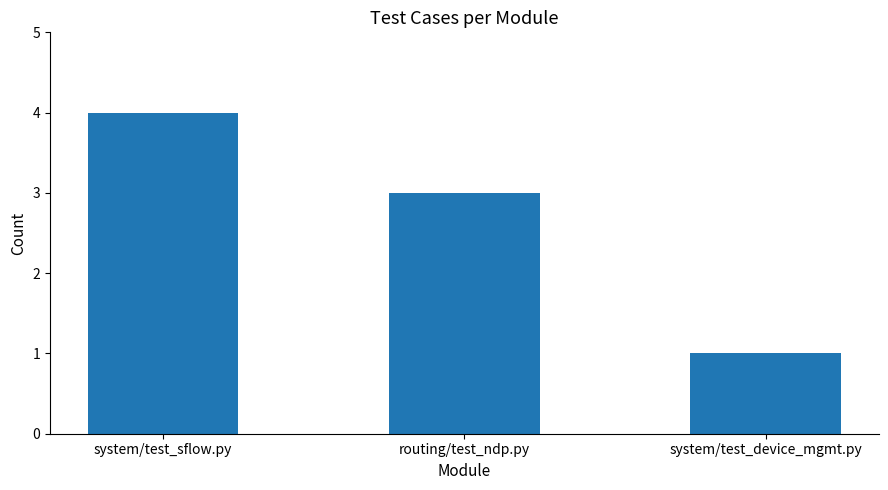

The chart shows a value of 4 at system/test_sflow.py. True or false?

True